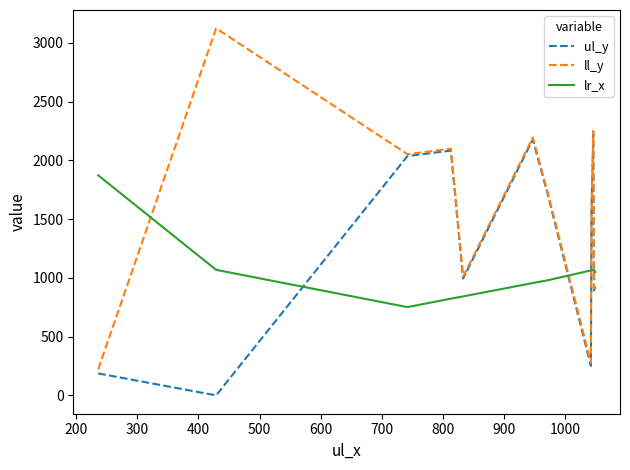

True or false: ll_y and lr_x cross at least once.

True